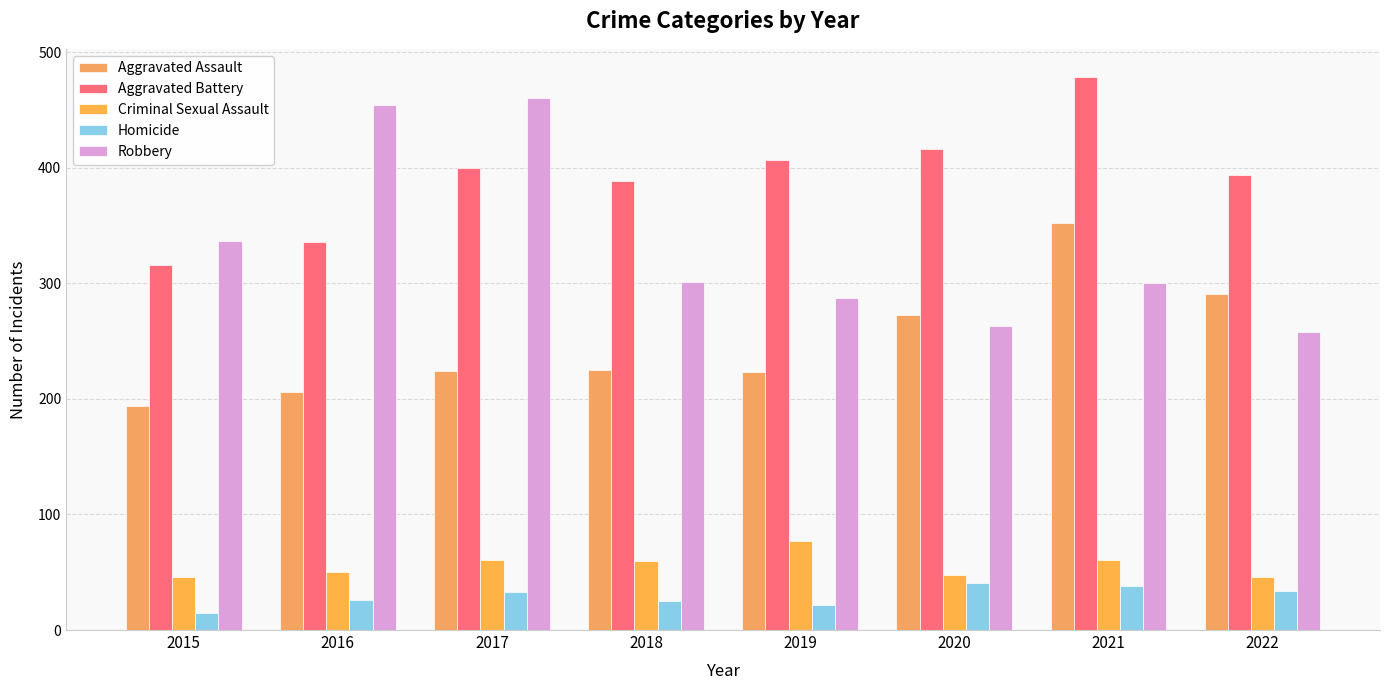

Which category has the lowest value across all series?

2015